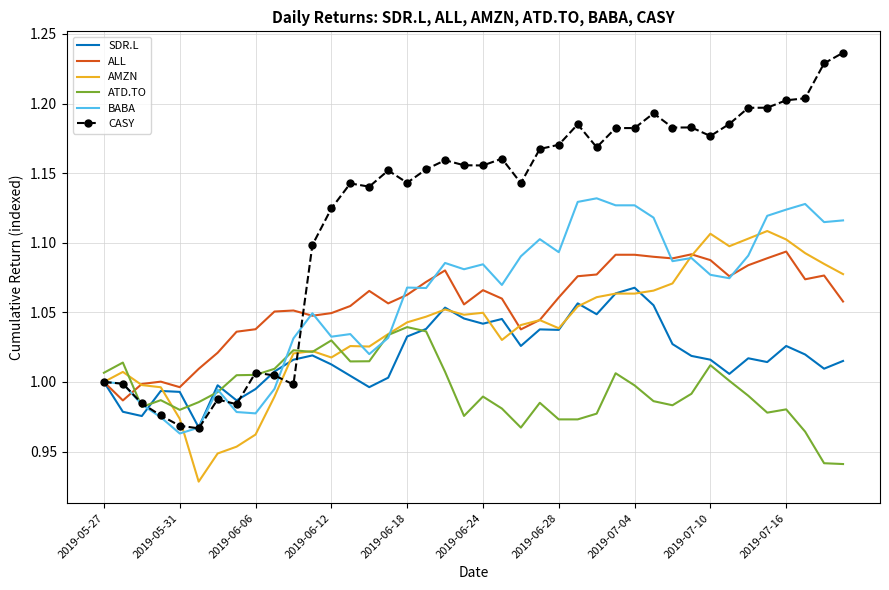

Rank the series by their maximum value, from highest to lowest.

CASY, BABA, AMZN, ALL, SDR.L, ATD.TO